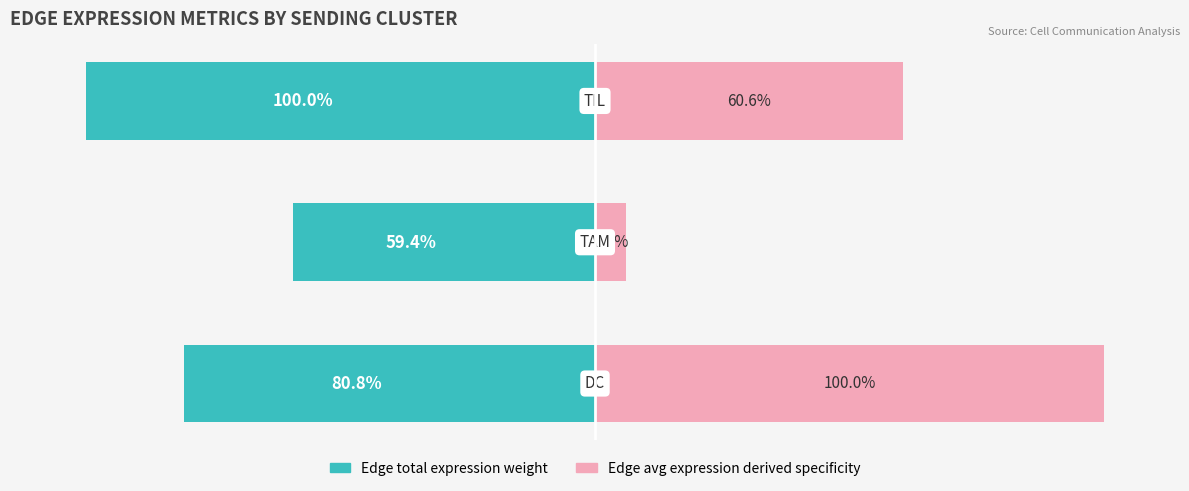

Between 1 and 2, which is larger?

1